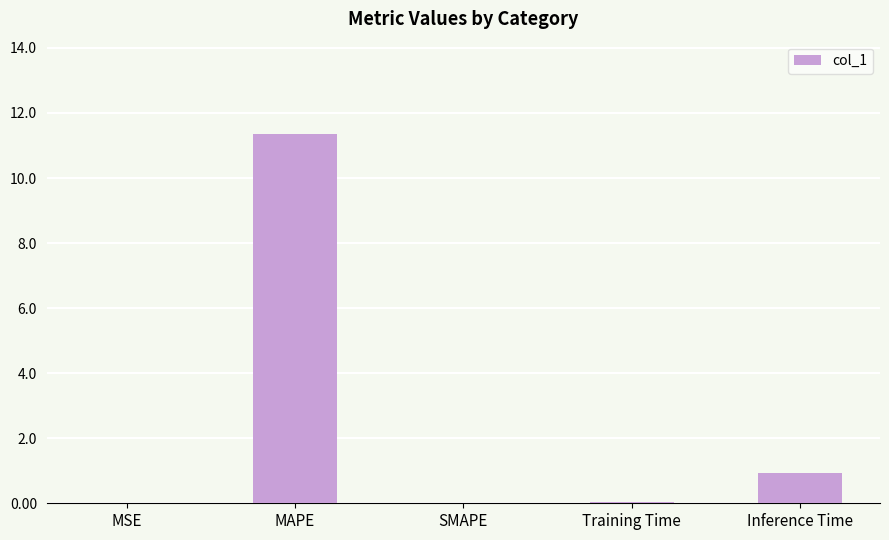

At which label is the value closest to 5?

Inference Time